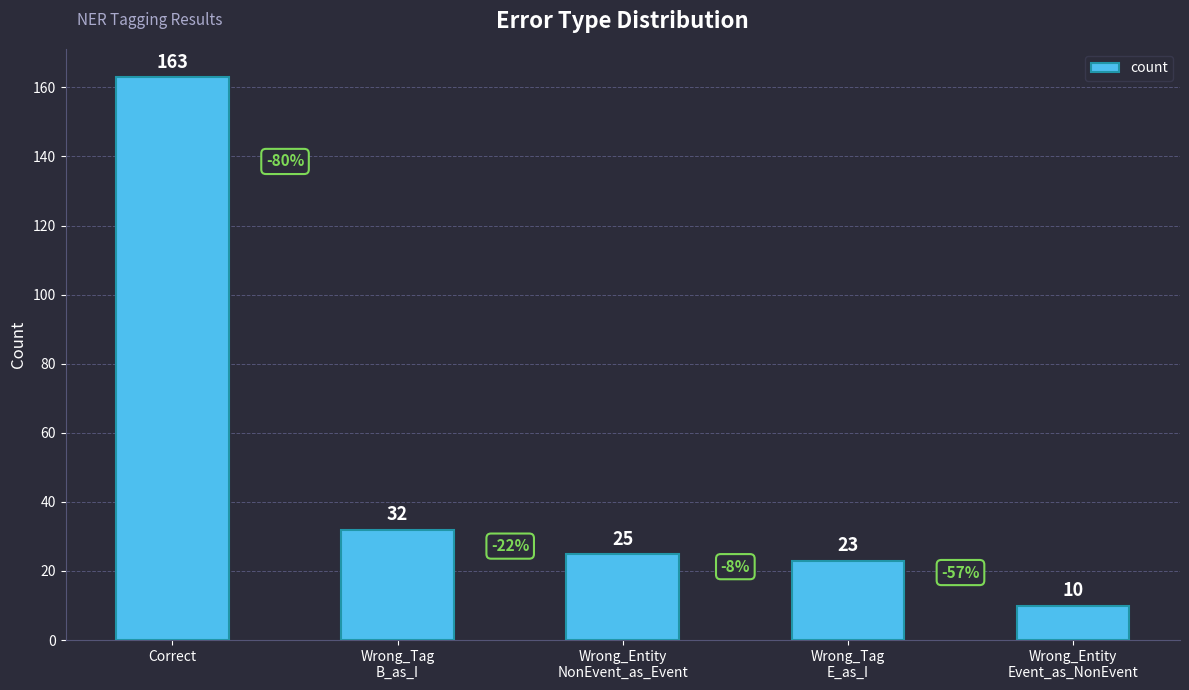

What is the minimum value shown in the chart?

10